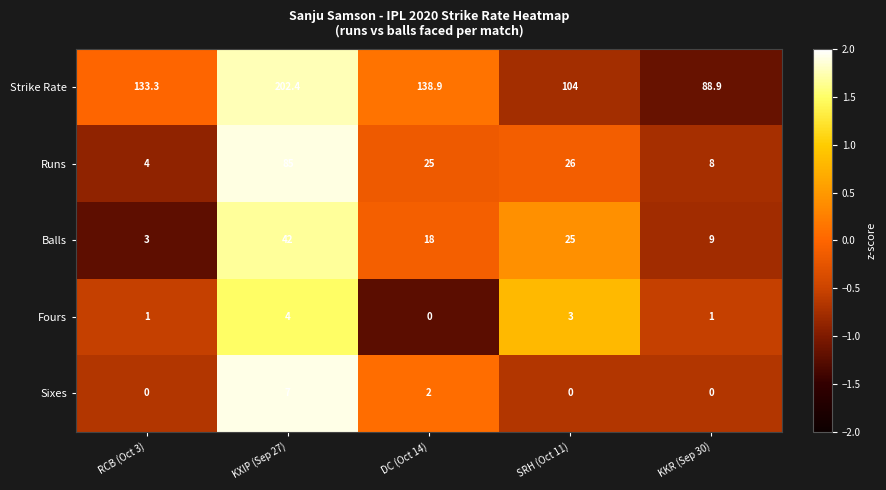

At which label does Runs reach its peak?

KXIP (Sep 27)